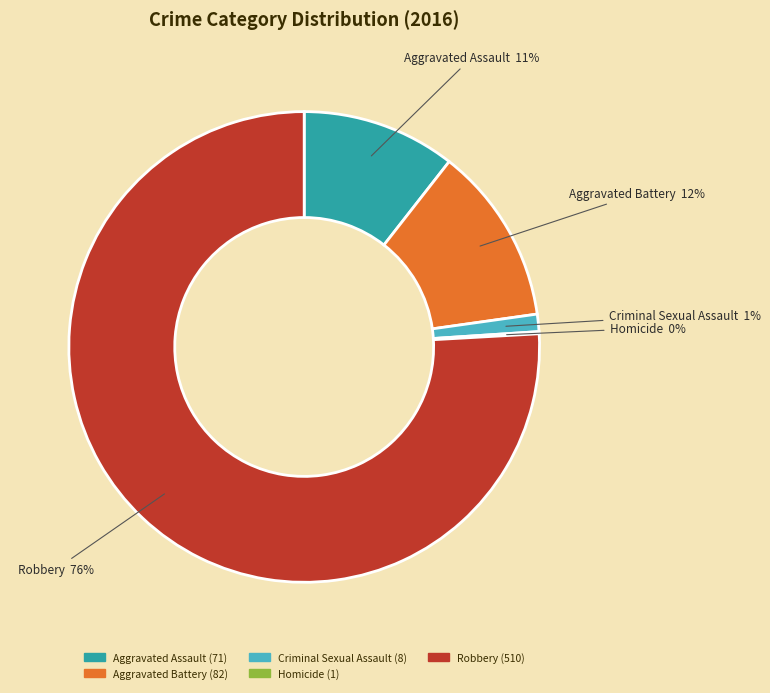

To the nearest percent, what percentage of the pie is Robbery?

76%